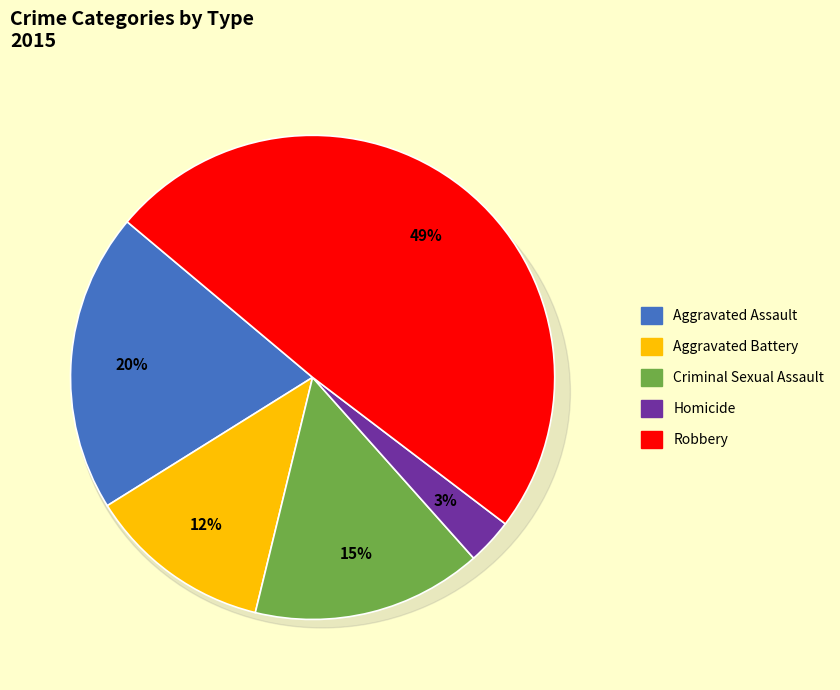

Between Homicide and Criminal Sexual Assault, which is larger?

Criminal Sexual Assault